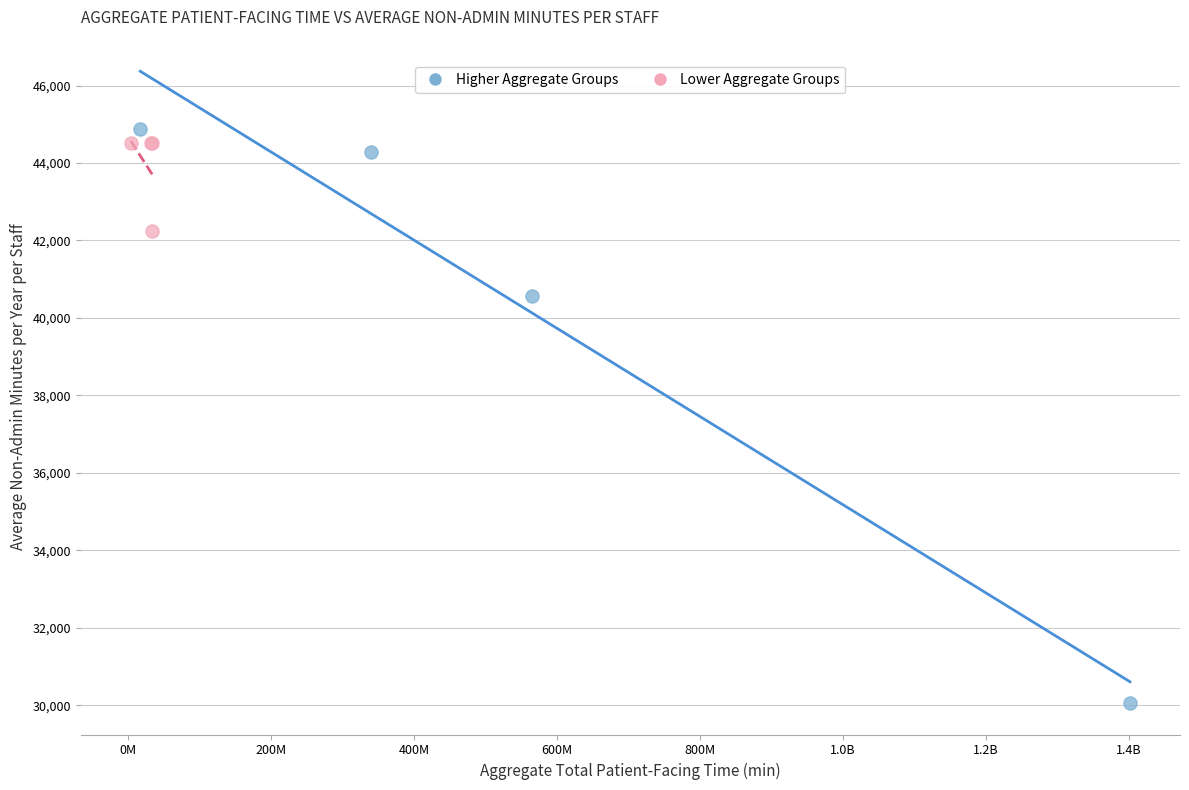

Which series has the largest Y range (max minus min)?

Higher Aggregate Groups